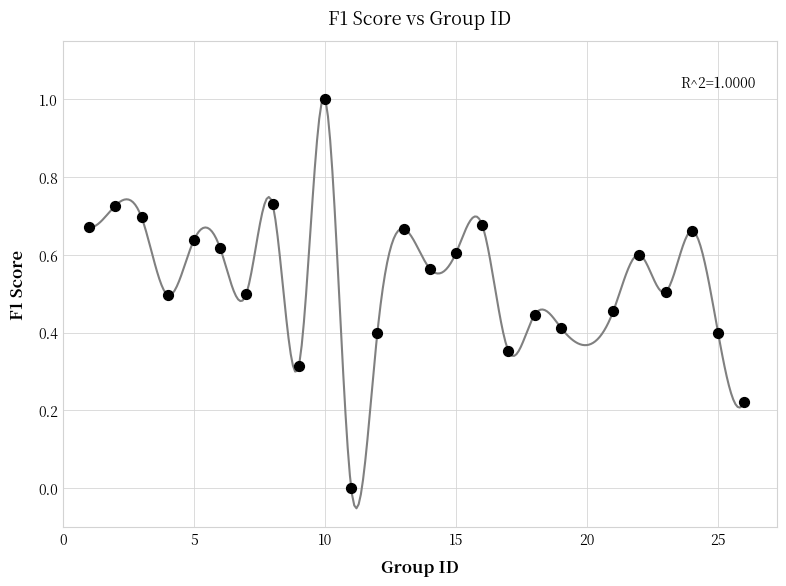

What is the range of Y values (max minus min)?

1.0